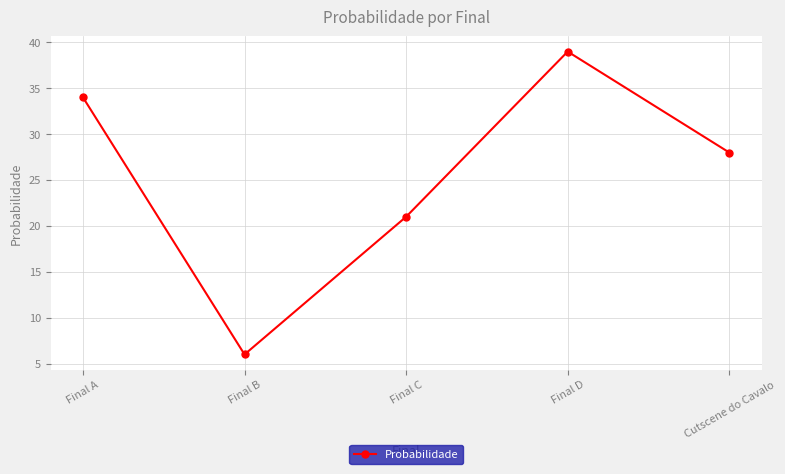

What is the label of the 2nd point from the left?

Final B